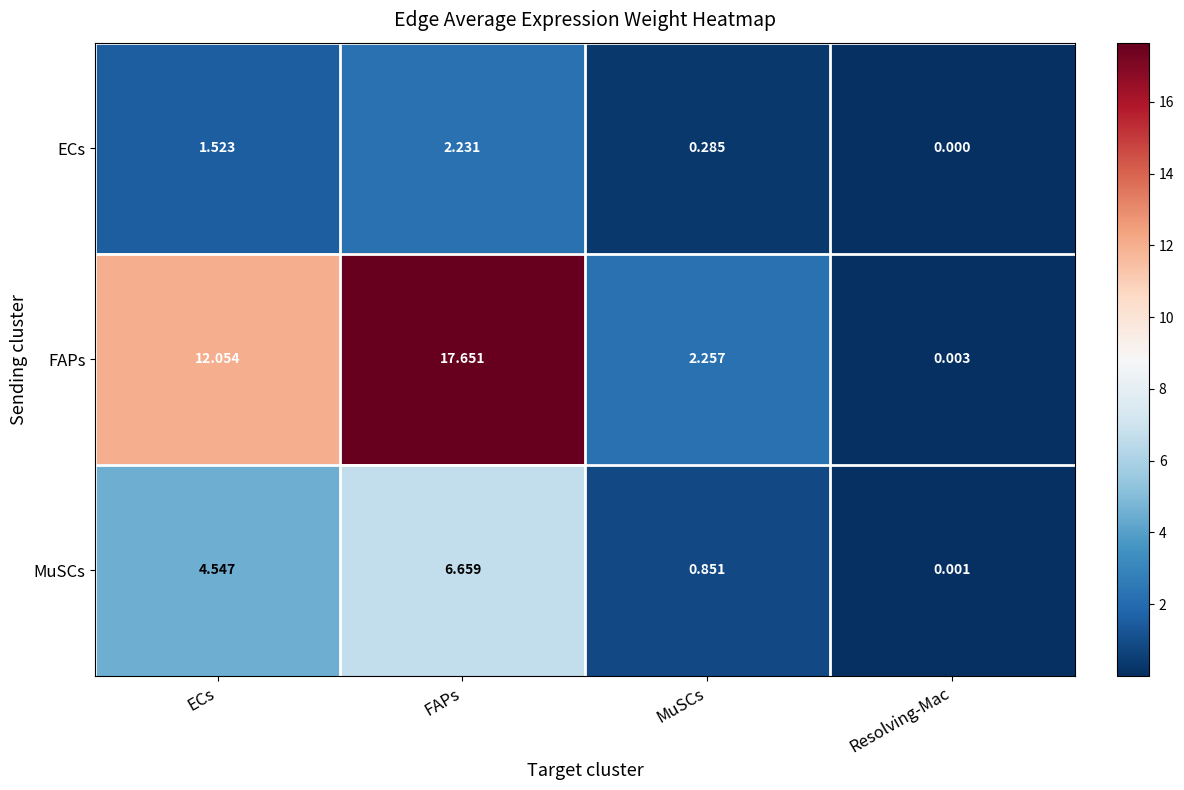

Which label corresponds to the largest value in the chart?

FAPs